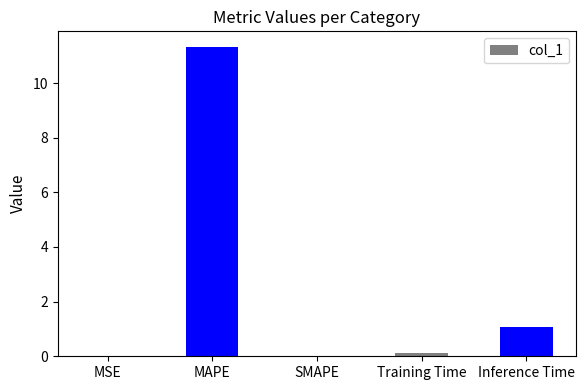

Which category has the highest value across all series?

MAPE